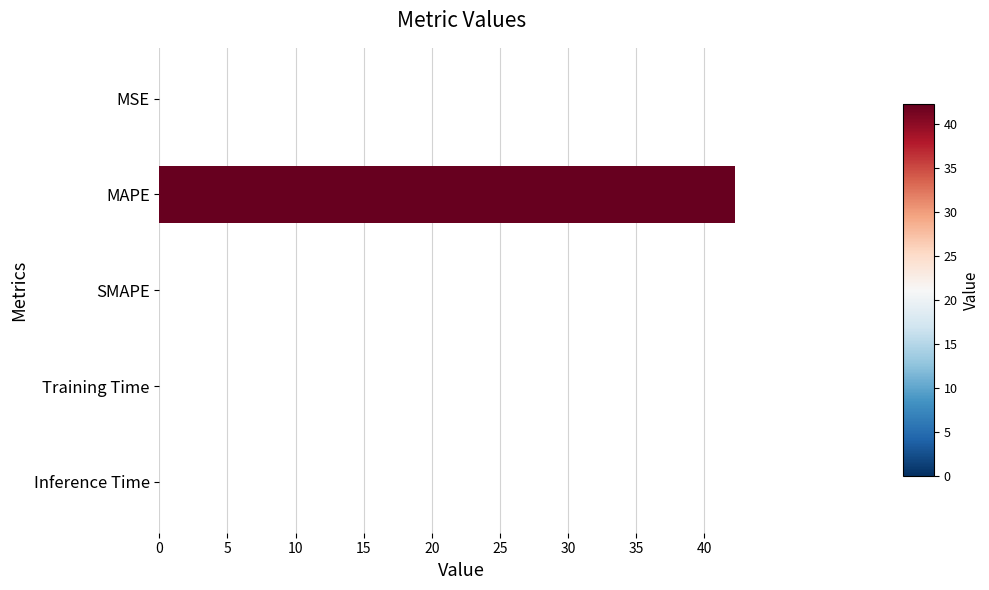

Are the bars grouped side by side (vs. stacked)?

No